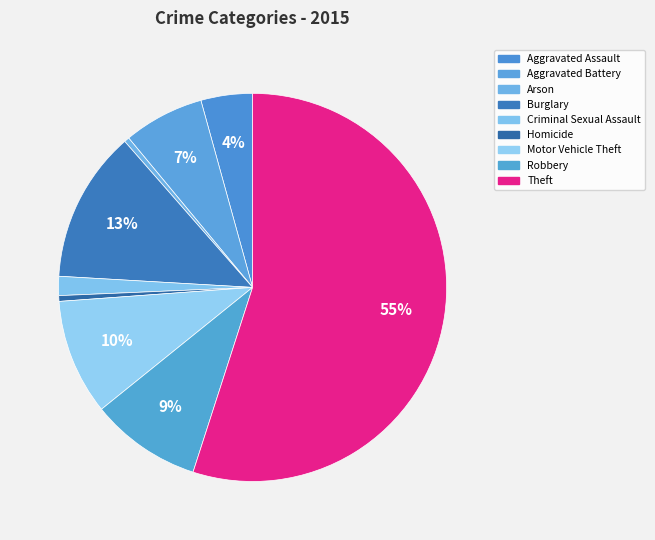

Is it true that Aggravated Battery is 7% of the pie?

True